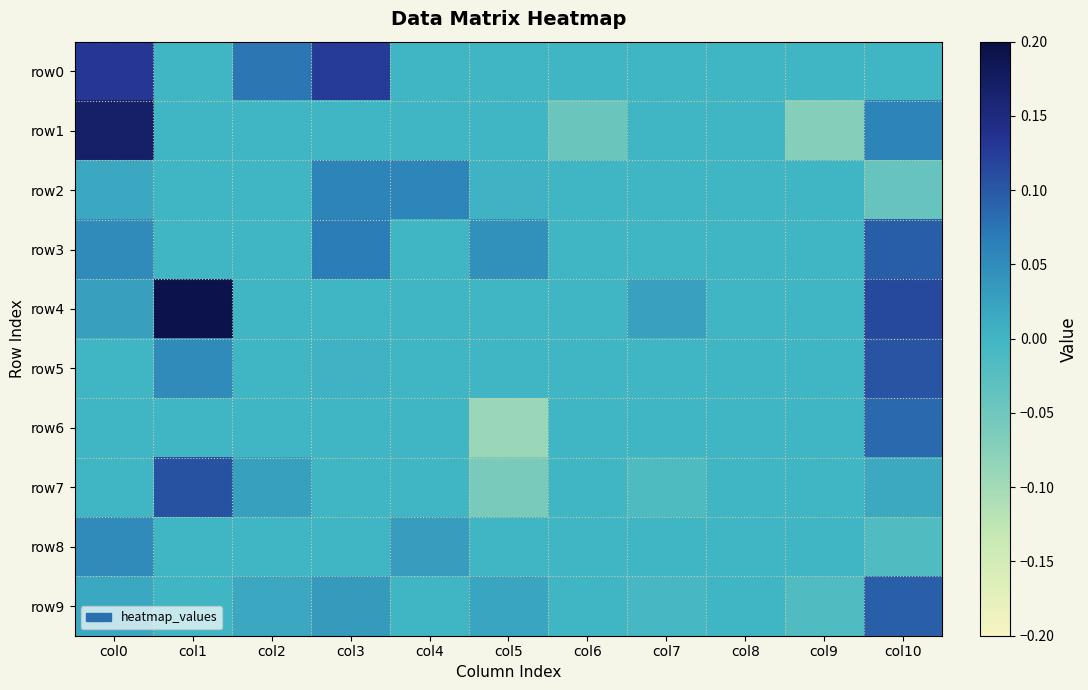

At which category is the sum across all series the highest?

col10